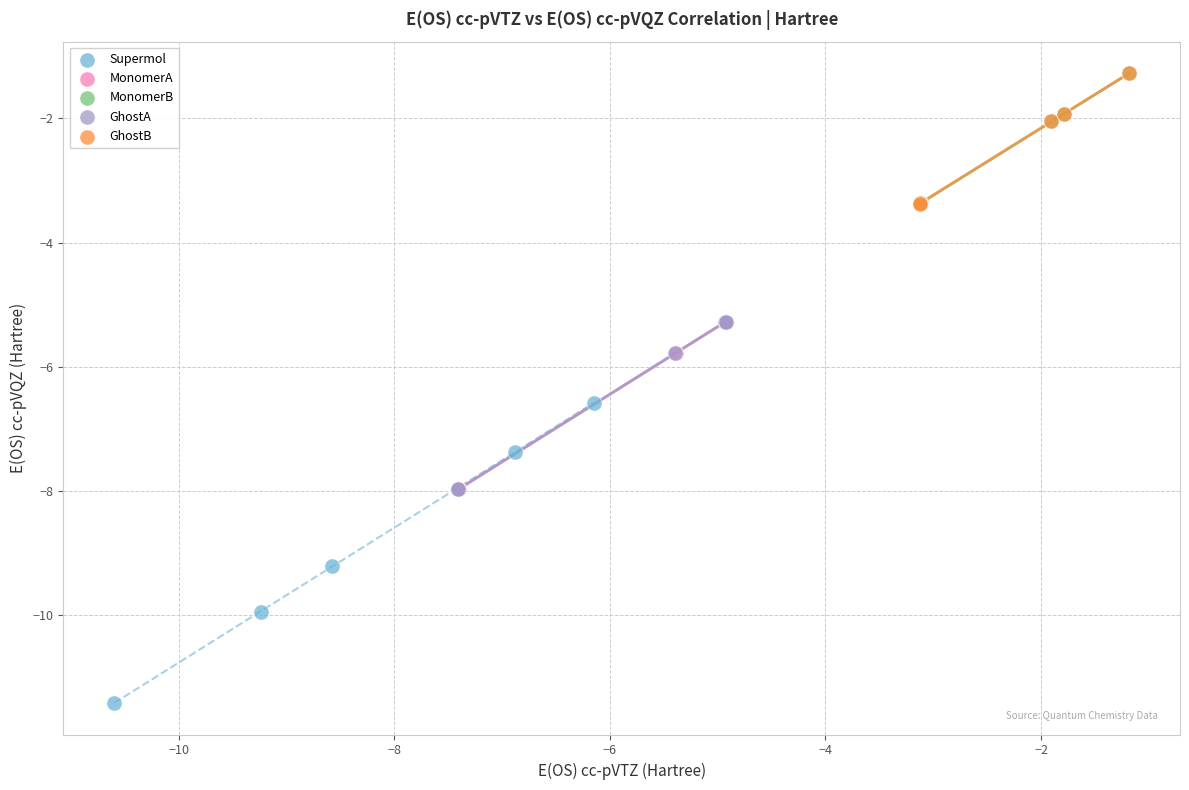

Which series has the largest Y range (max minus min)?

Supermol